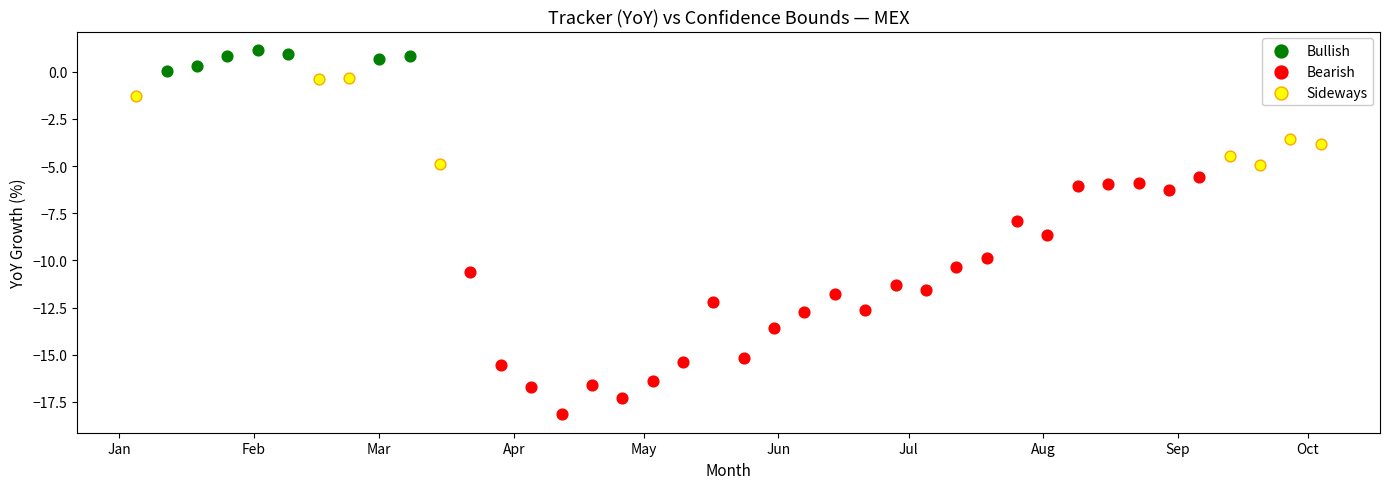

Which series reaches the maximum Y coordinate?

Bullish